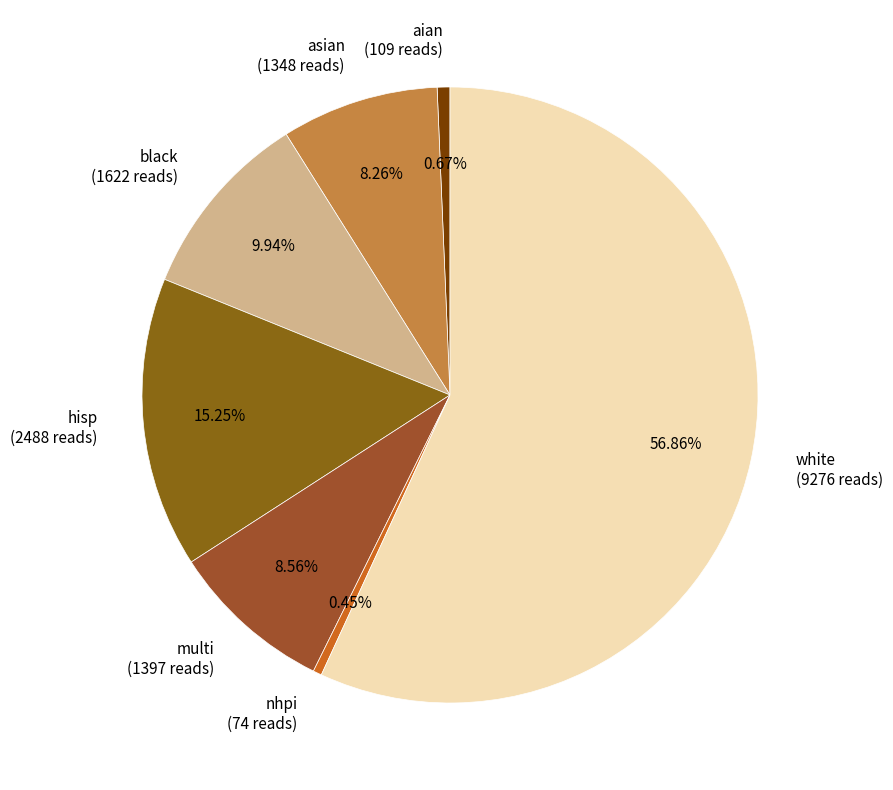

Does white (9276 reads) account for over 50% of the chart?

Yes